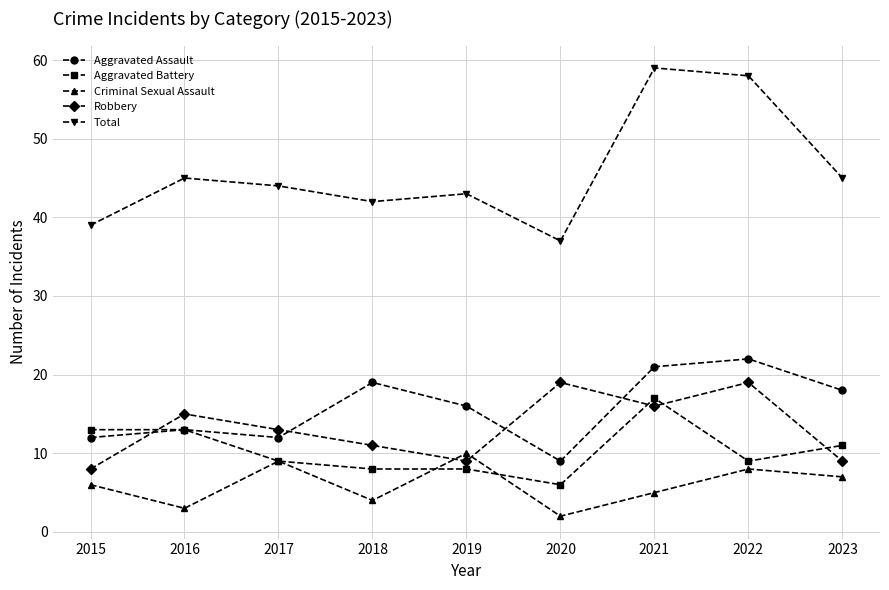

How many data points in Robbery are less than 13?

4